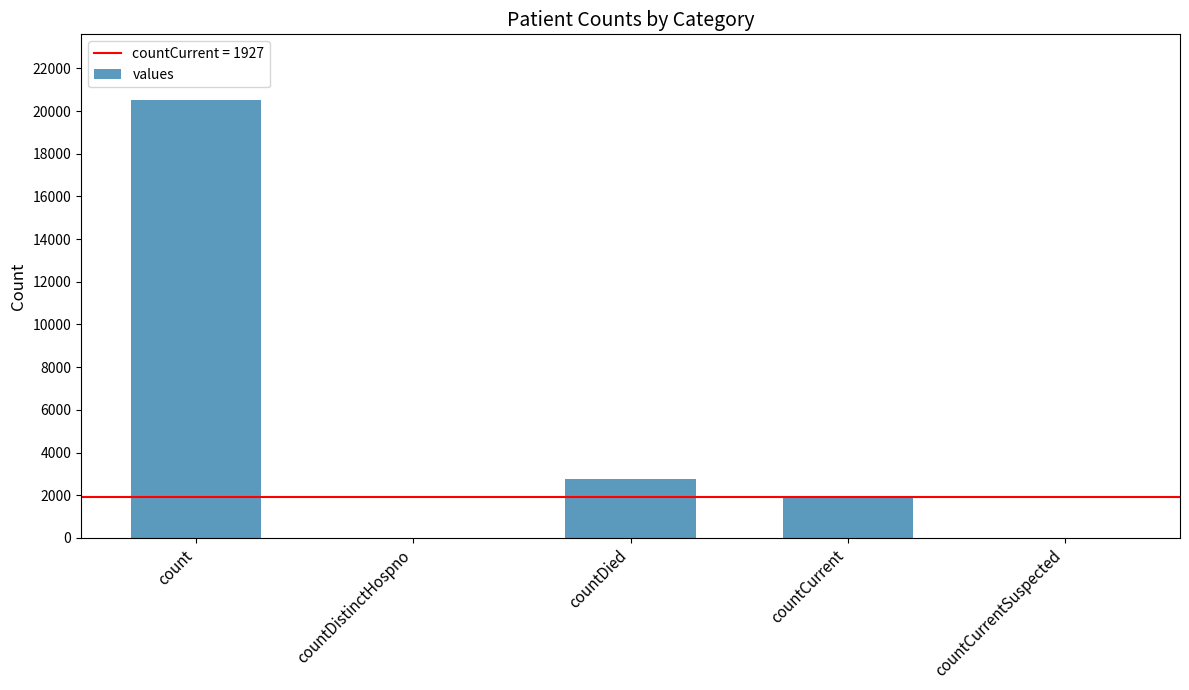

Is it true that the value at countDistinctHospno is 11102?

False